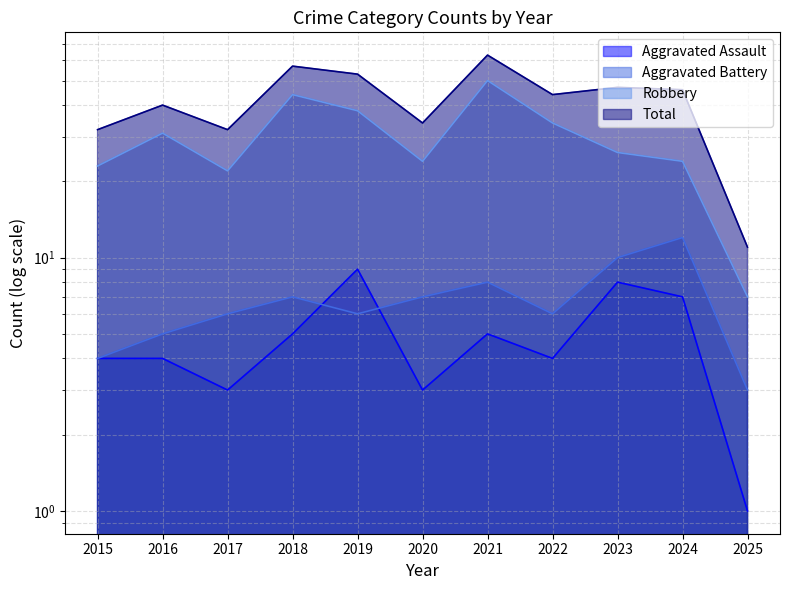

What is the value of the Total point at the 5th from the left?

53